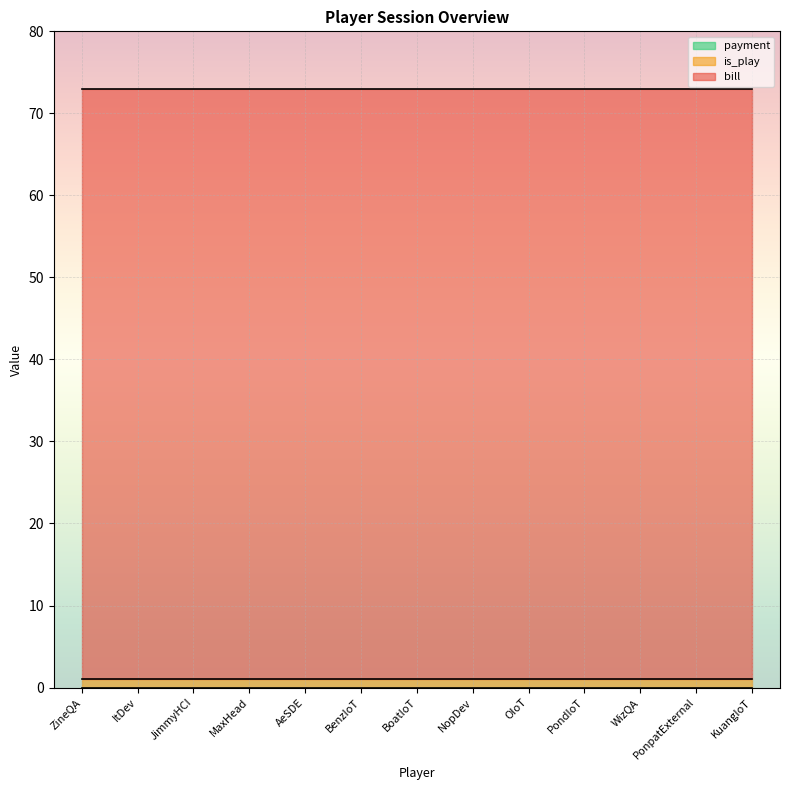

How many lines are shown in the chart?

3